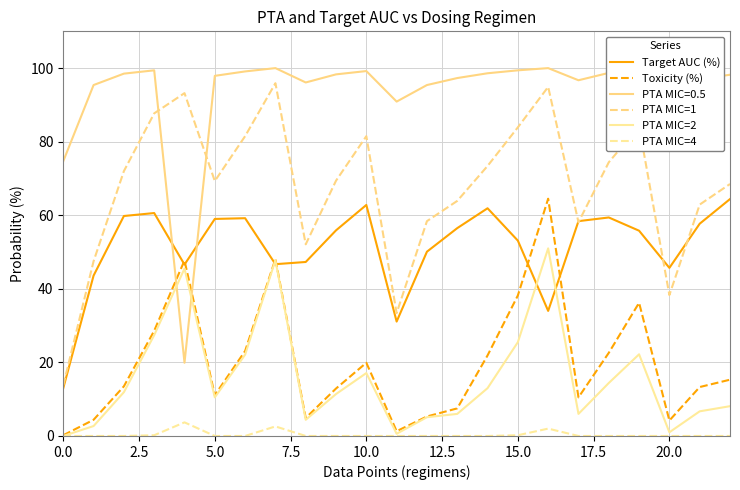

Does the chart have visible grid lines?

Yes